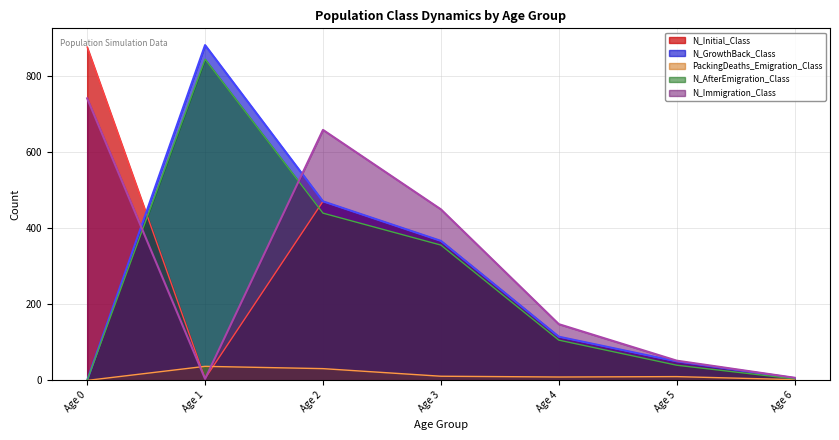

Reading right to left, transcribe all the data shown in this chart.

N_Initial_Class: Age 6=6	Age 5=50	Age 4=115	Age 3=367	Age 2=471	Age 1=5	Age 0=877
N_GrowthBack_Class: Age 6=6	Age 5=50	Age 4=115	Age 3=367	Age 2=471	Age 1=882	Age 0=0
PackingDeaths_Emigration_Class: Age 6=2	Age 5=10	Age 4=9	Age 3=11	Age 2=31	Age 1=37	Age 0=0
N_AfterEmigration_Class: Age 6=4	Age 5=40	Age 4=106	Age 3=356	Age 2=440	Age 1=845	Age 0=0
N_Immigration_Class: Age 6=7	Age 5=52	Age 4=148	Age 3=450	Age 2=659	Age 1=4	Age 0=742